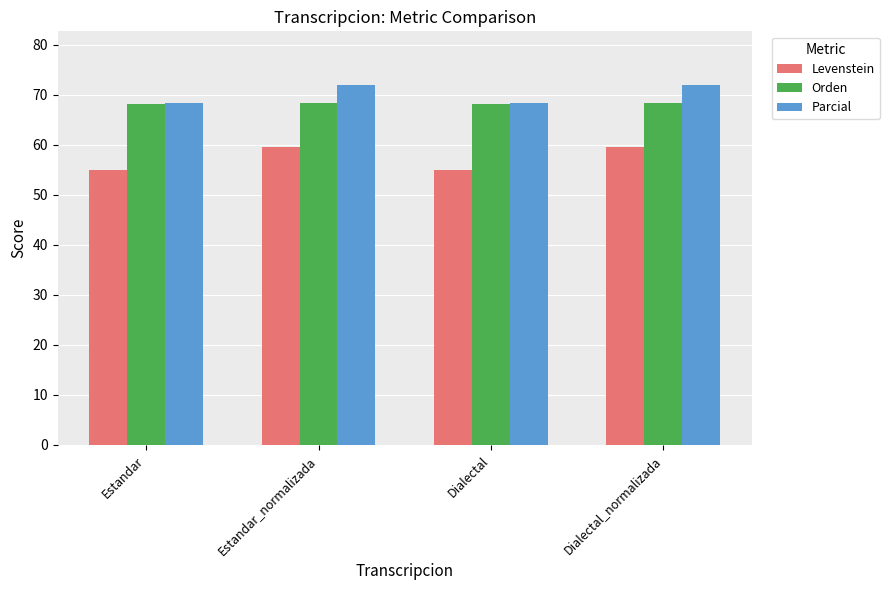

List the series in order of their peak value, lowest first.

Levenstein, Orden, Parcial